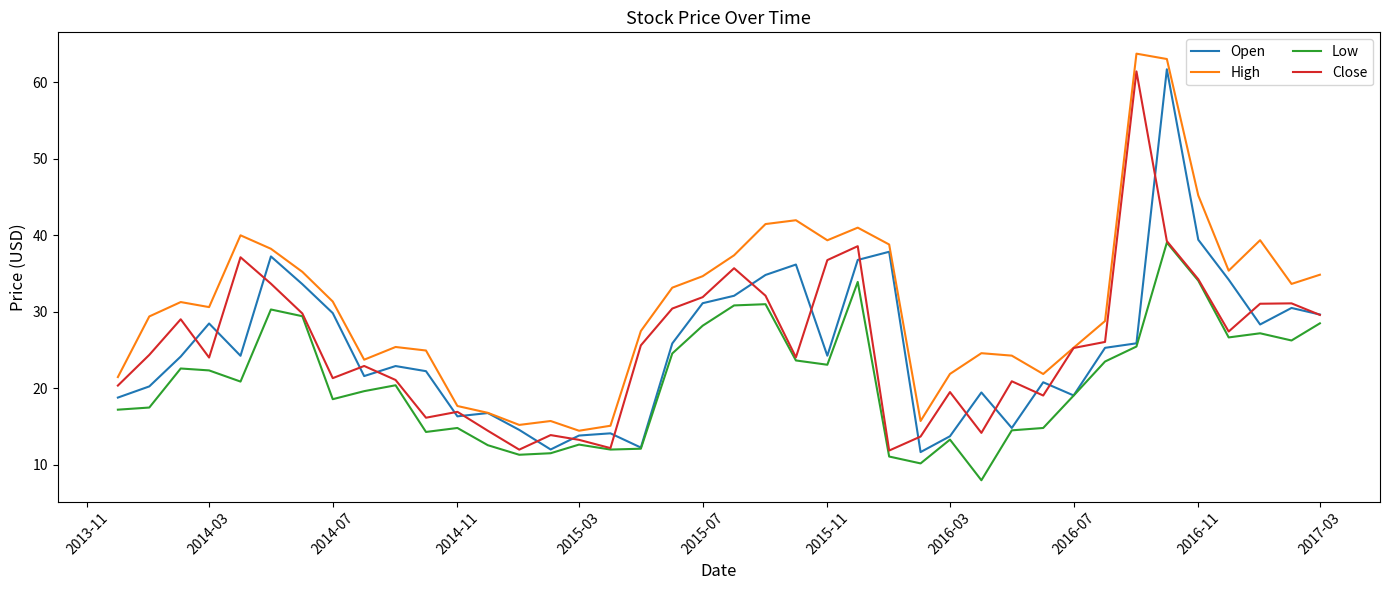

Which series has the largest total across all categories?

High